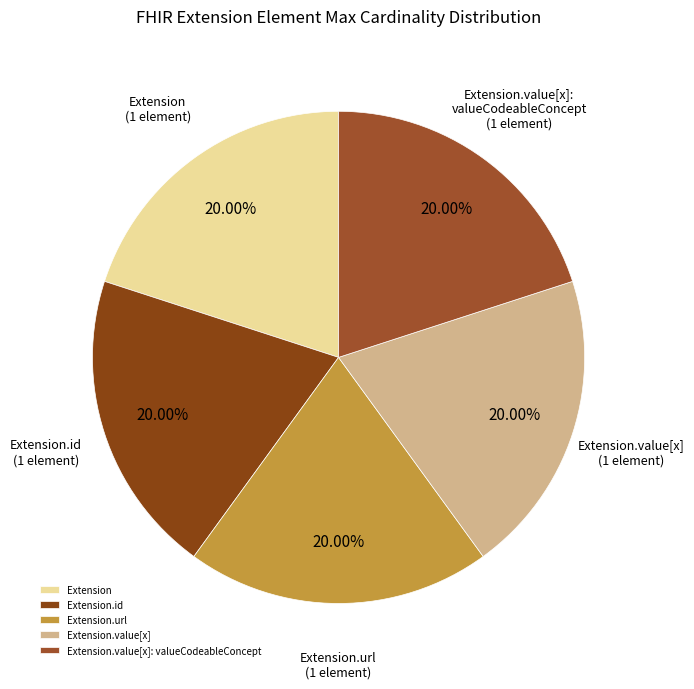

Does Extension.url represent more than half of the total?

No